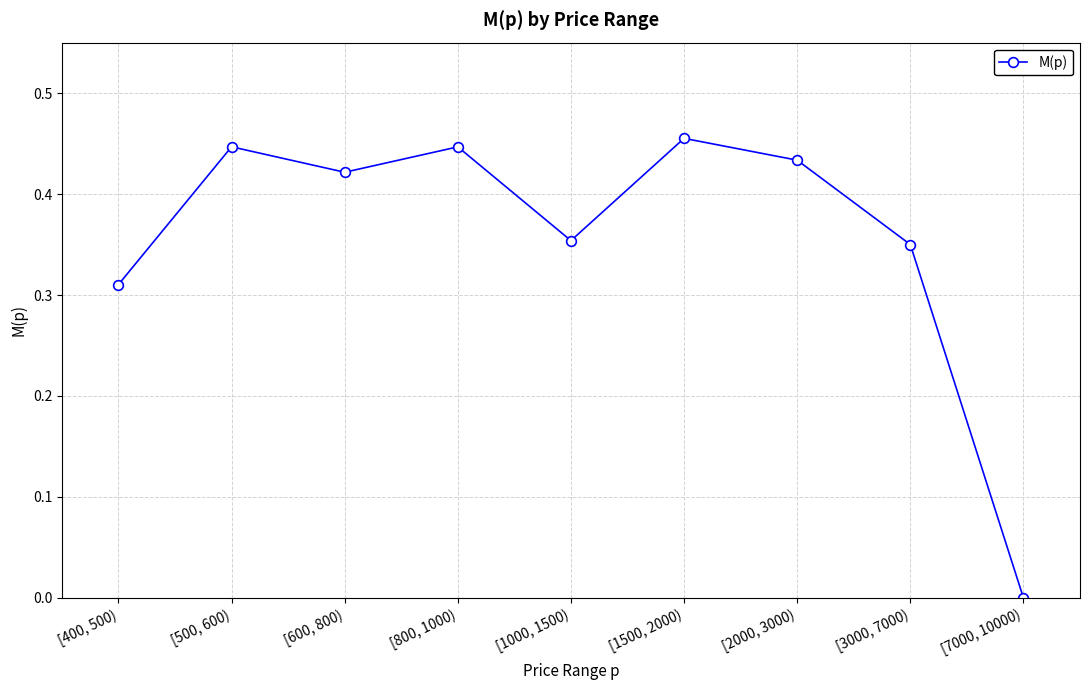

At which label is the value closest to 0?

[7000, 10000)